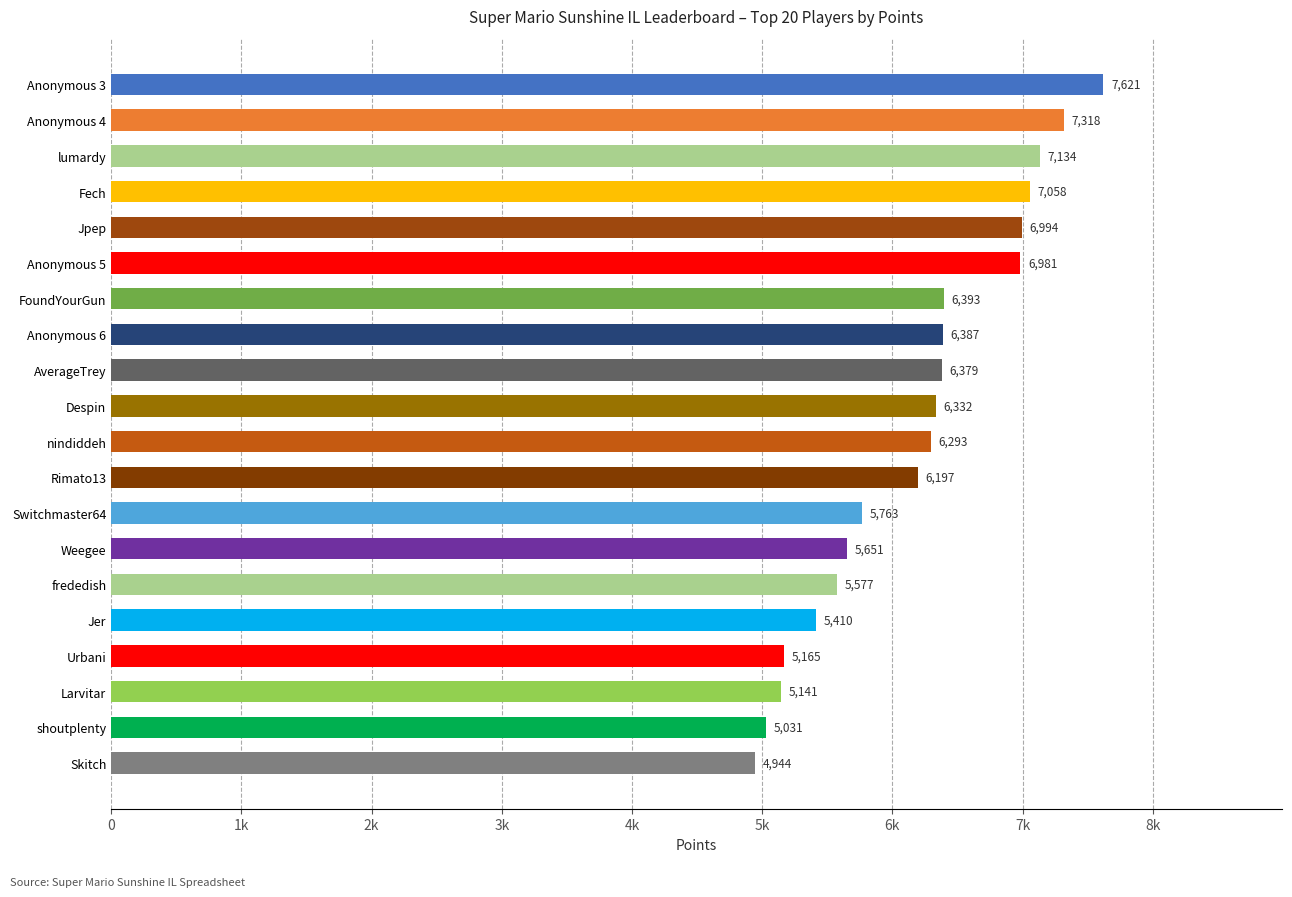

Rank the categories by value from highest to lowest.

Anonymous 3, Anonymous 4, lumardy, Fech, Jpep, Anonymous 5, FoundYourGun, Anonymous 6, AverageTrey, Despin, nindiddeh, Rimato13, Switchmaster64, Weegee, frededish, Jer, Urbani, Larvitar, shoutplenty, Skitch